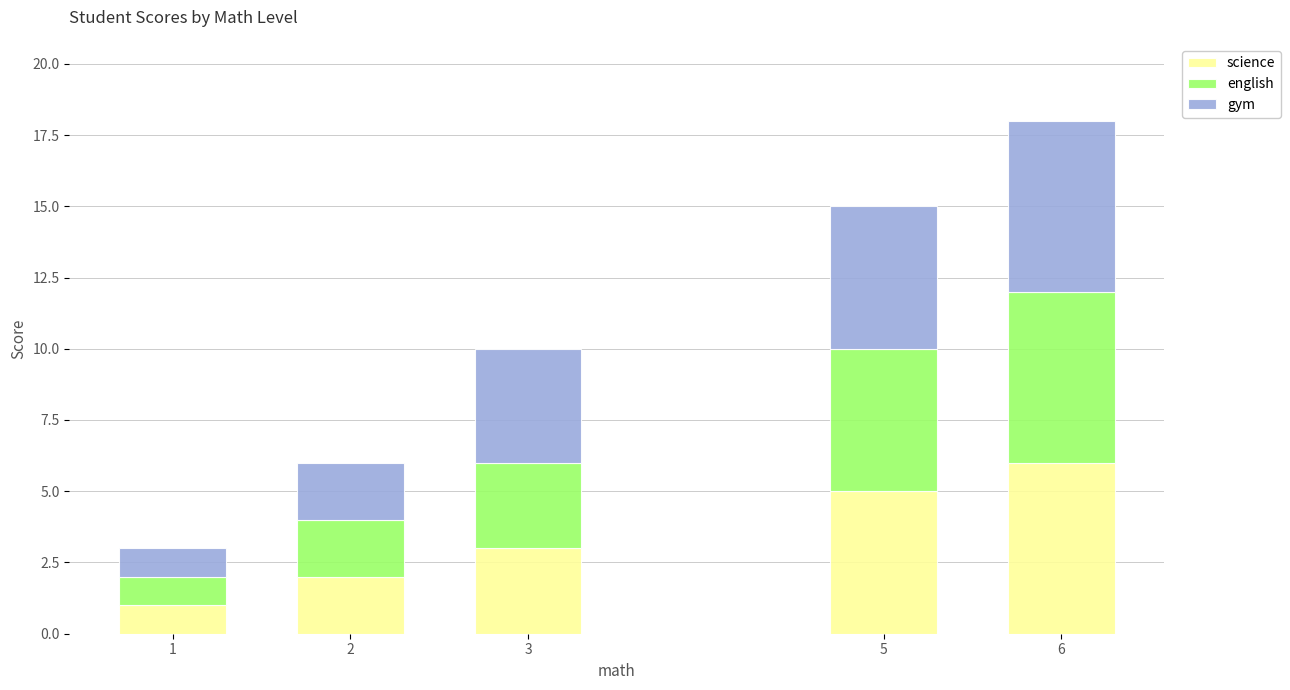

Rank the categories by science value from highest to lowest.

6, 5, 3, 2, 1